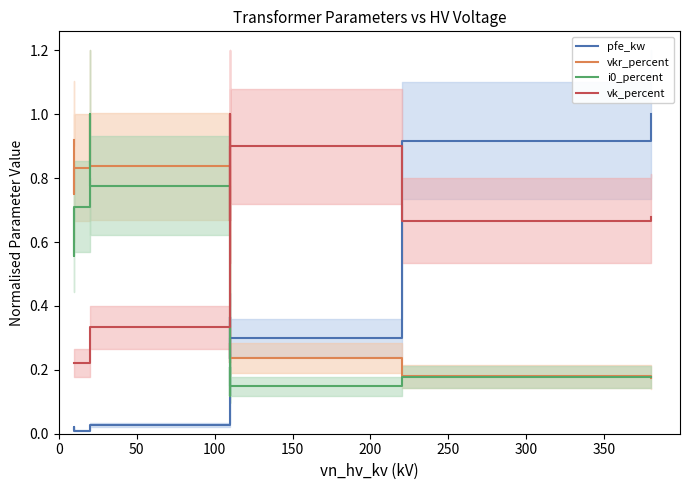

What position from the left is 300?

7